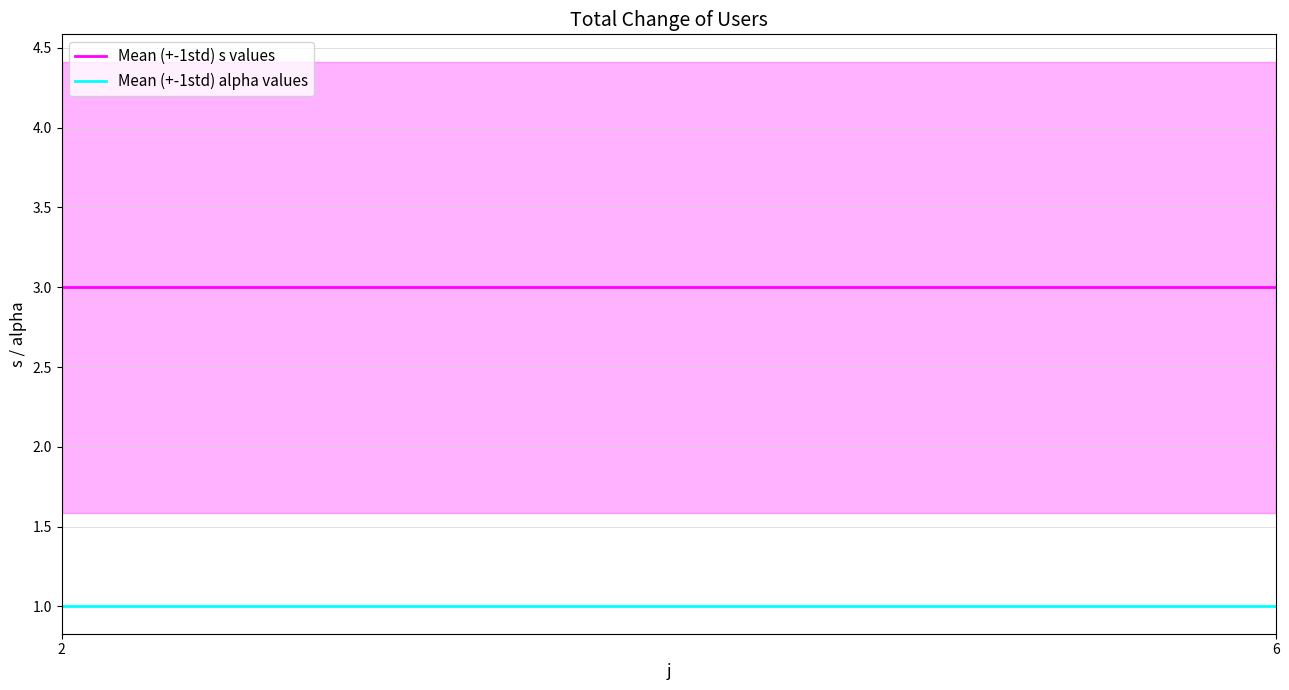

At how many categories does at least one series exceed 1?

2